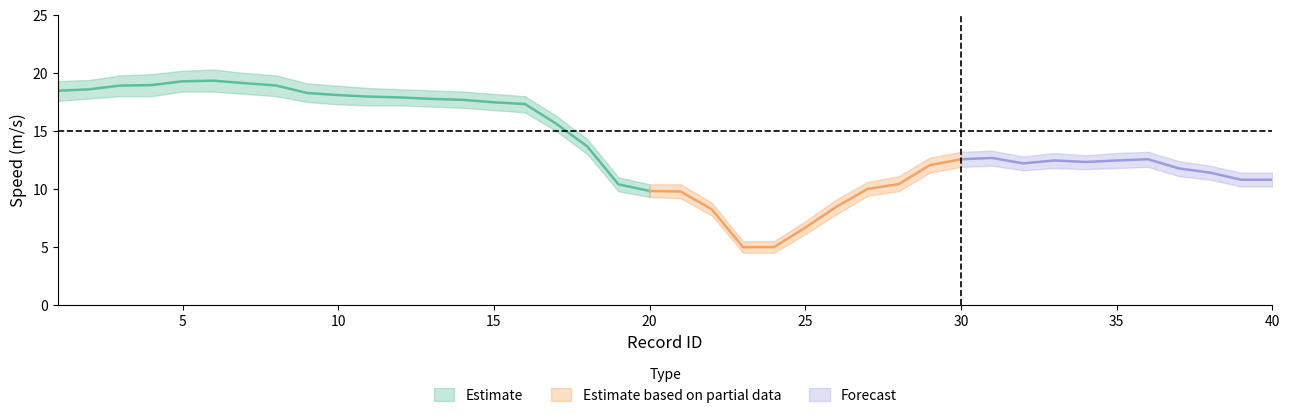

How many lines are shown in the chart?

3